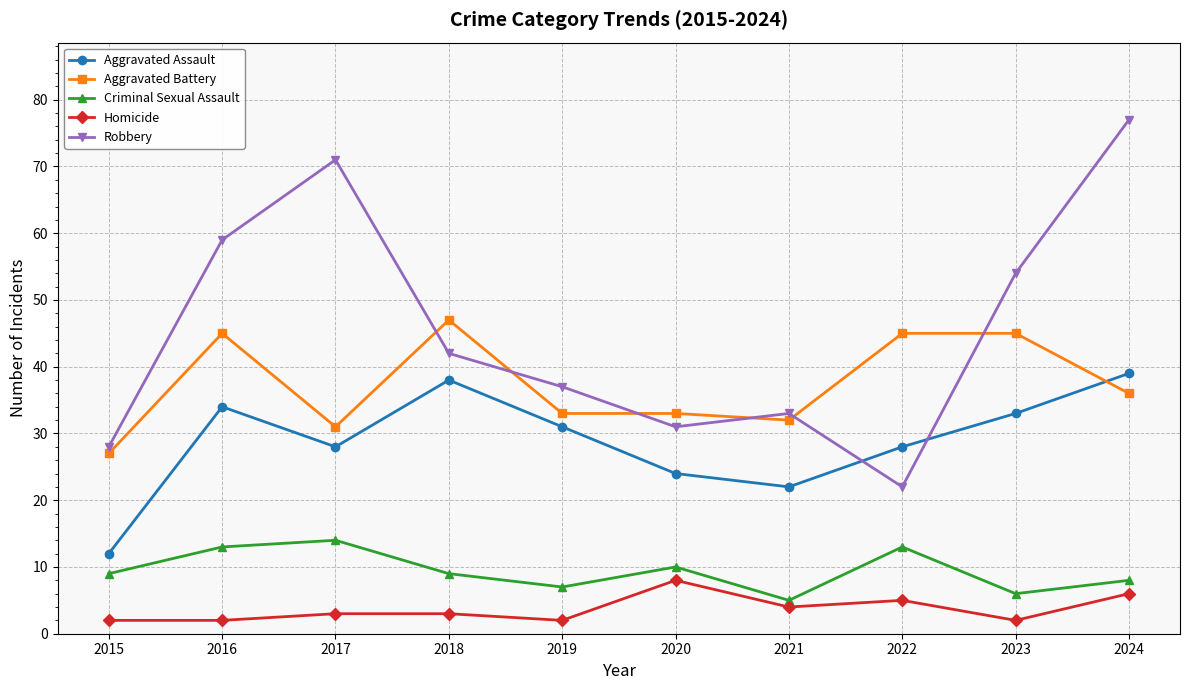

Count the number of categories in the chart.

10